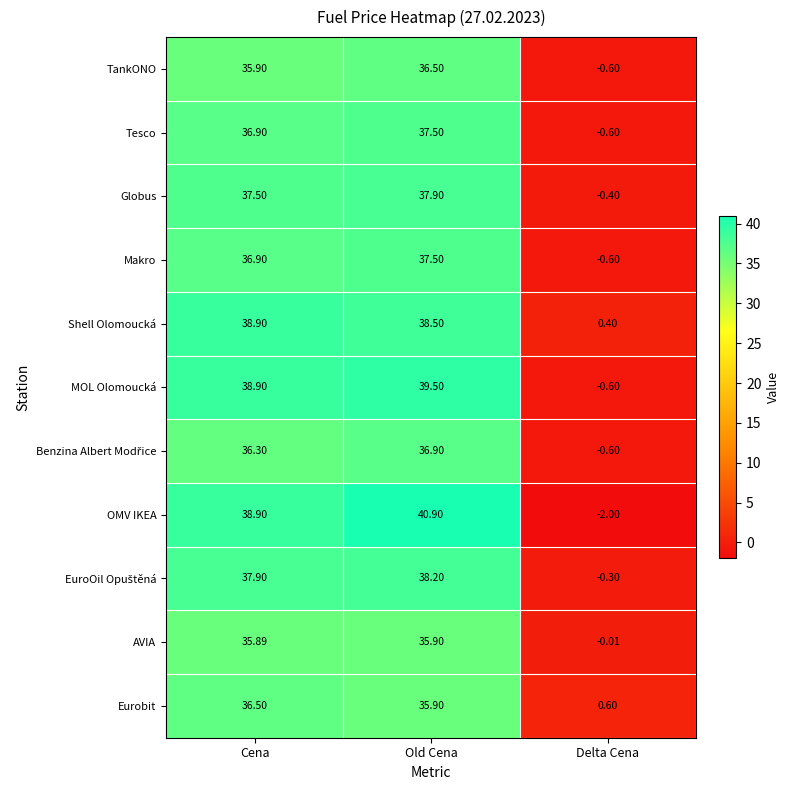

Which category has the highest value in the Globus series?

Old Cena